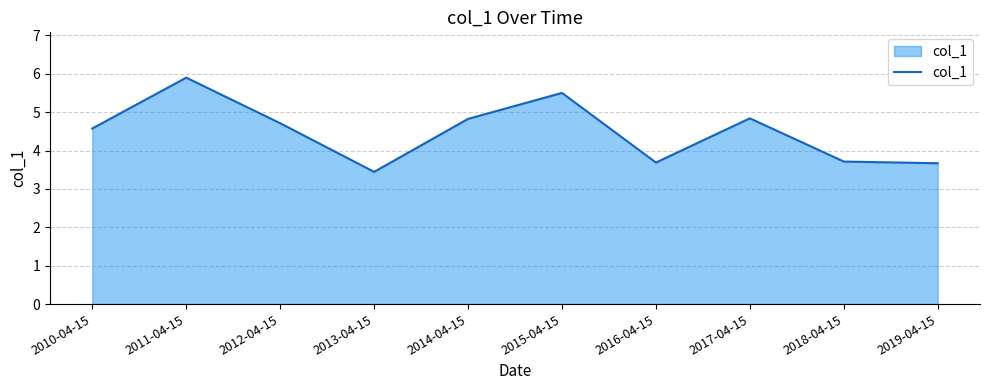

What is the difference between the values at 2012-04-15 and 2011-04-15?

1.2